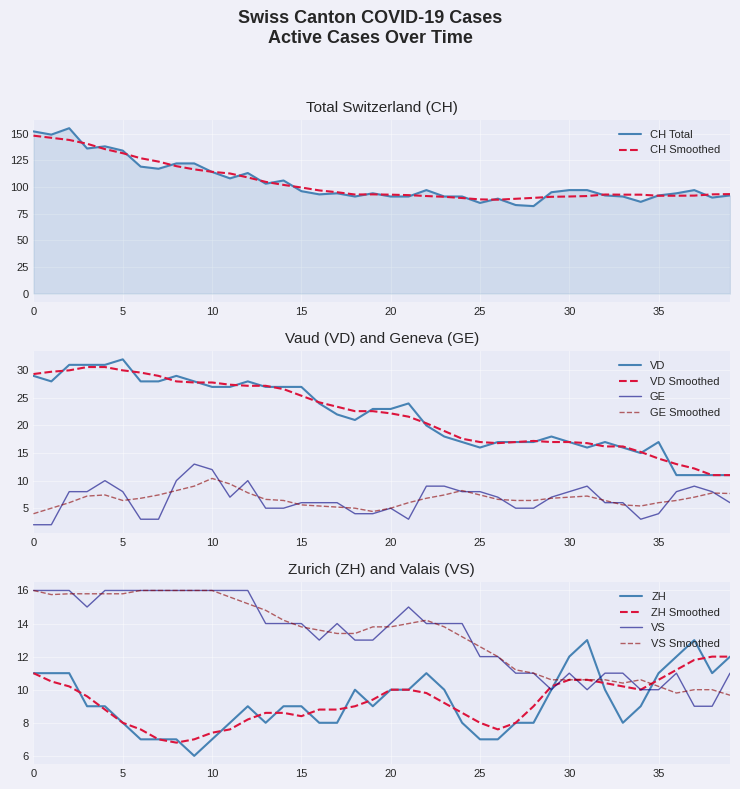

Is this an area chart (filled region under the line)?

No